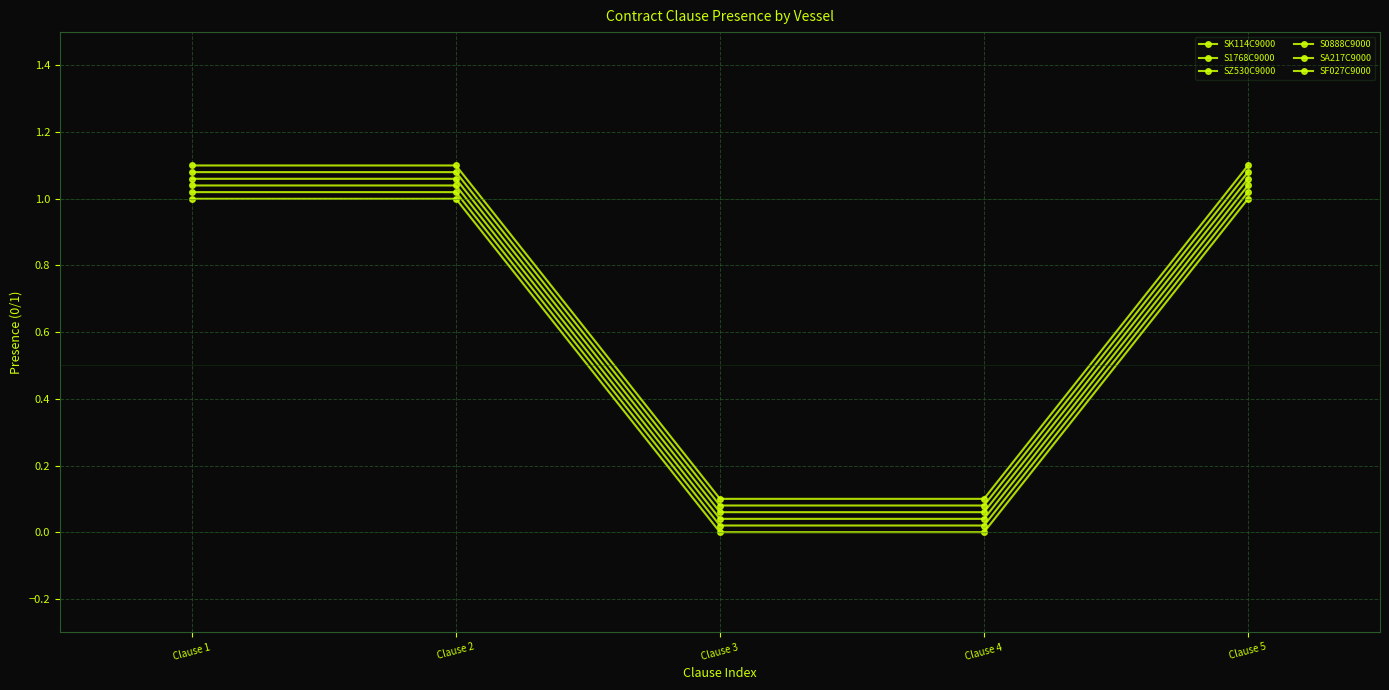

True or false: S1768C9000 has more than 1 points higher than both neighbors.

False